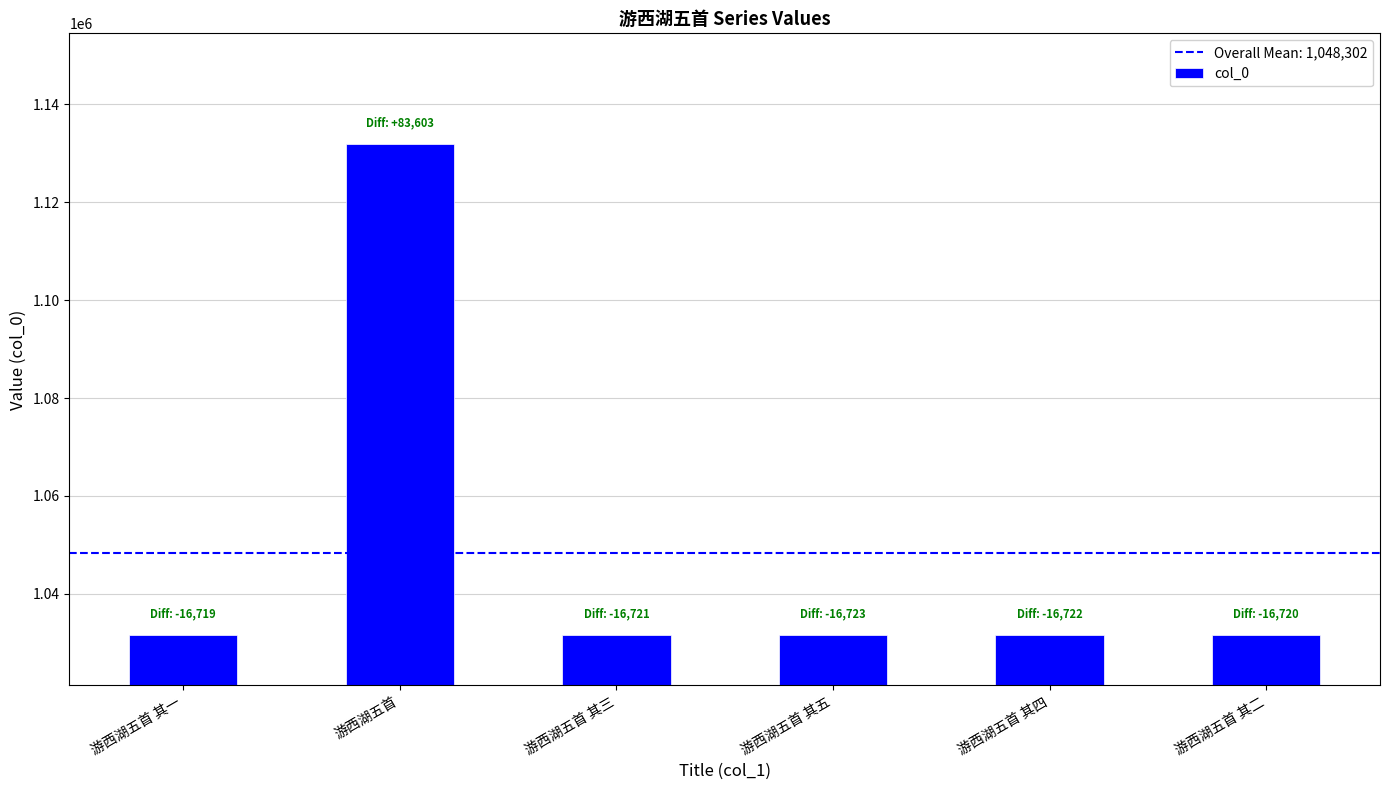

Approximately how many times larger is the value at 游西湖五首 其一 compared to 游西湖五首 其二?

1.0